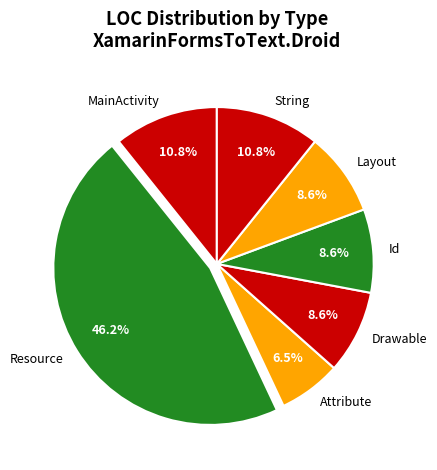

Count the number of slices in the pie.

7